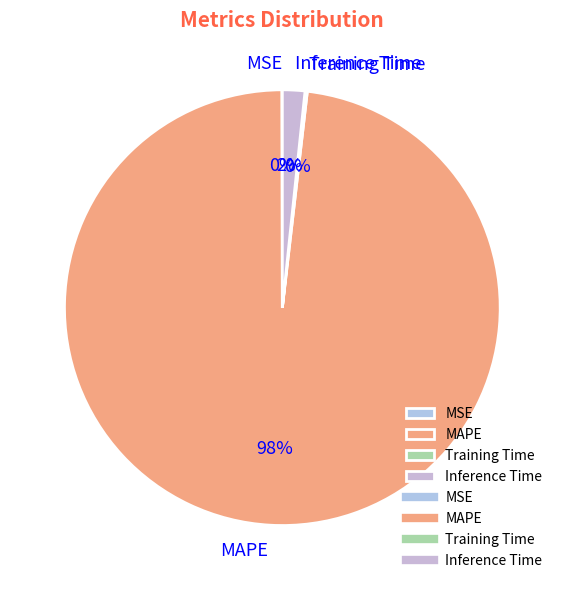

Between MAPE and Inference Time, which is larger?

MAPE